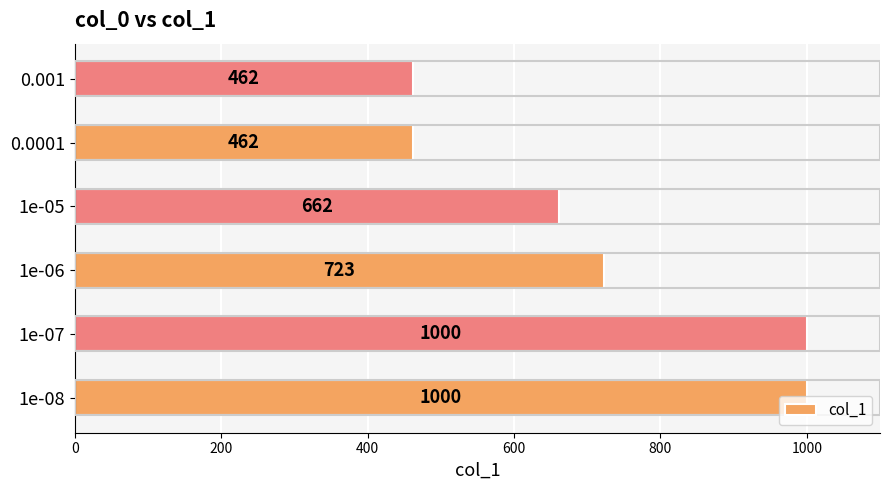

Is it true that the value at 0.0001 is 462?

True